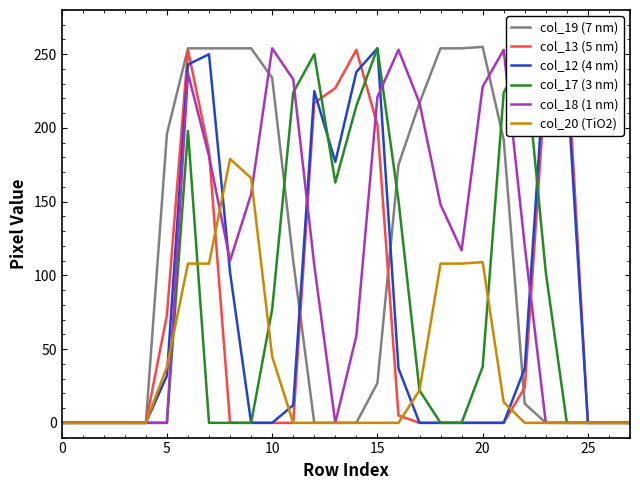

How many lines are shown in the chart?

6